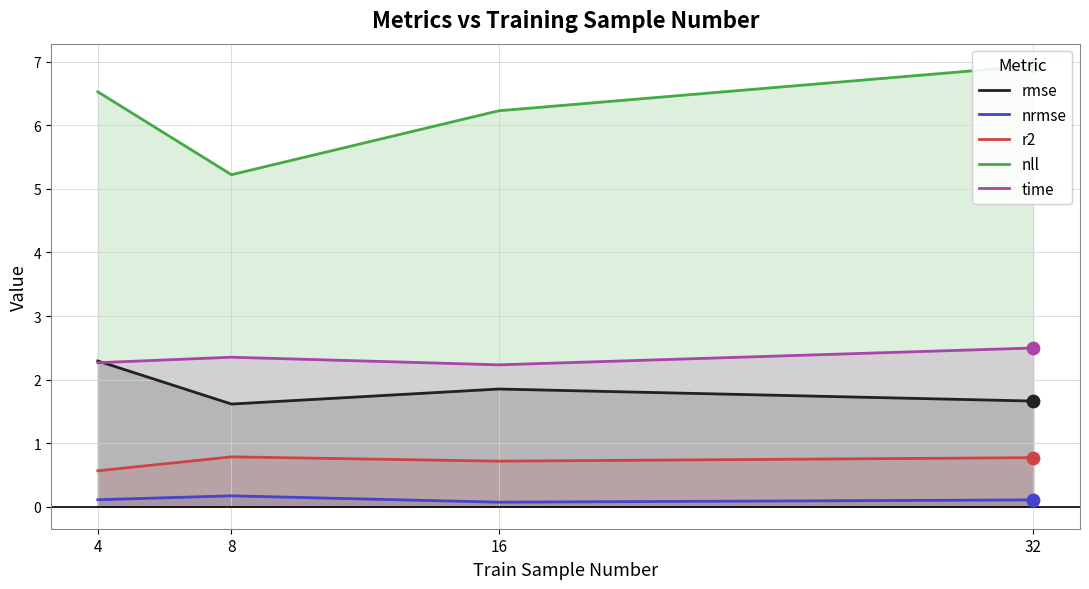

At how many categories does at least one series exceed 2?

4